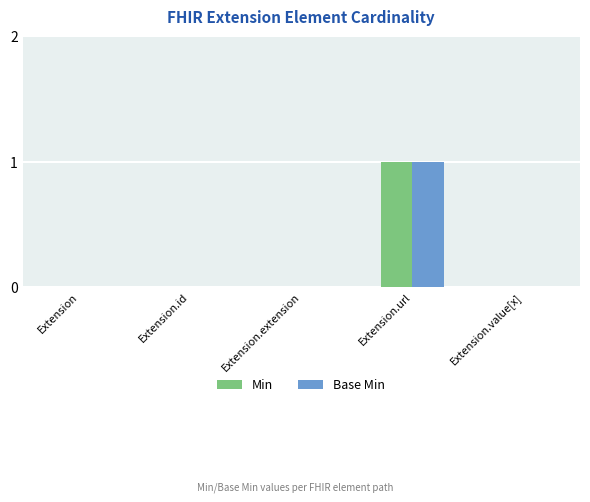

At which category is the sum across all series the highest?

Extension.url